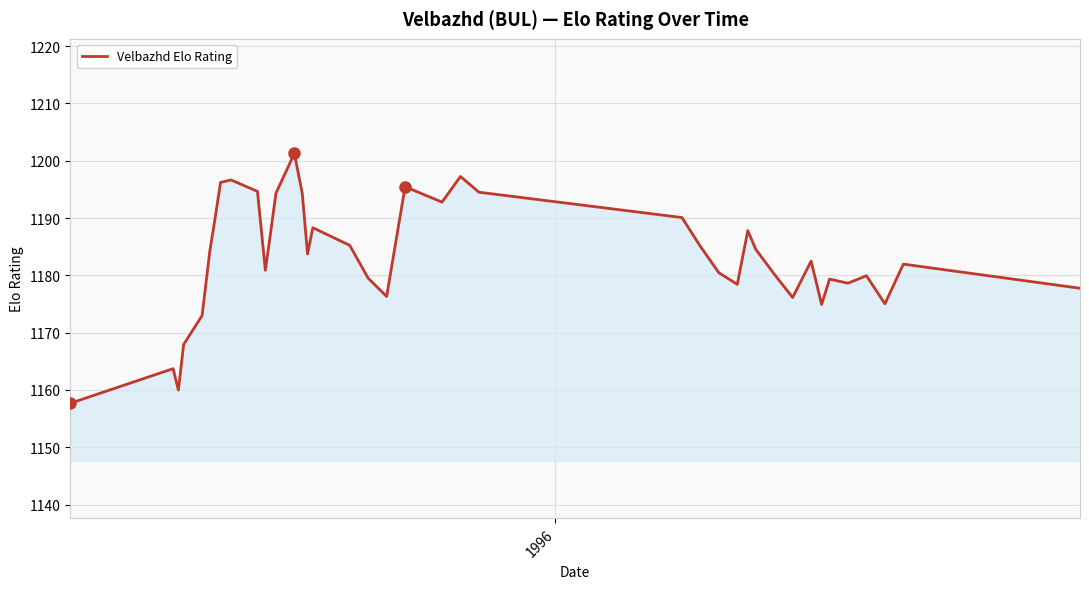

What is the greatest value displayed?

1201.3